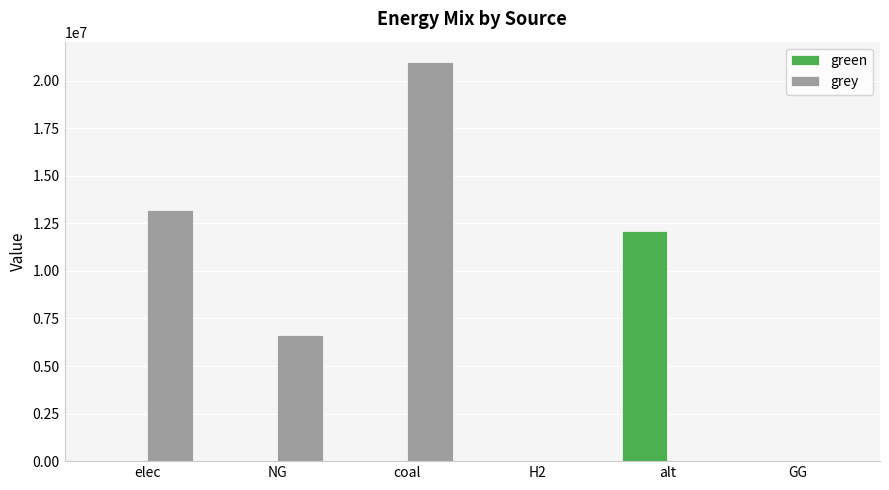

Is it true that green equals 5016669.0 at NG?

False